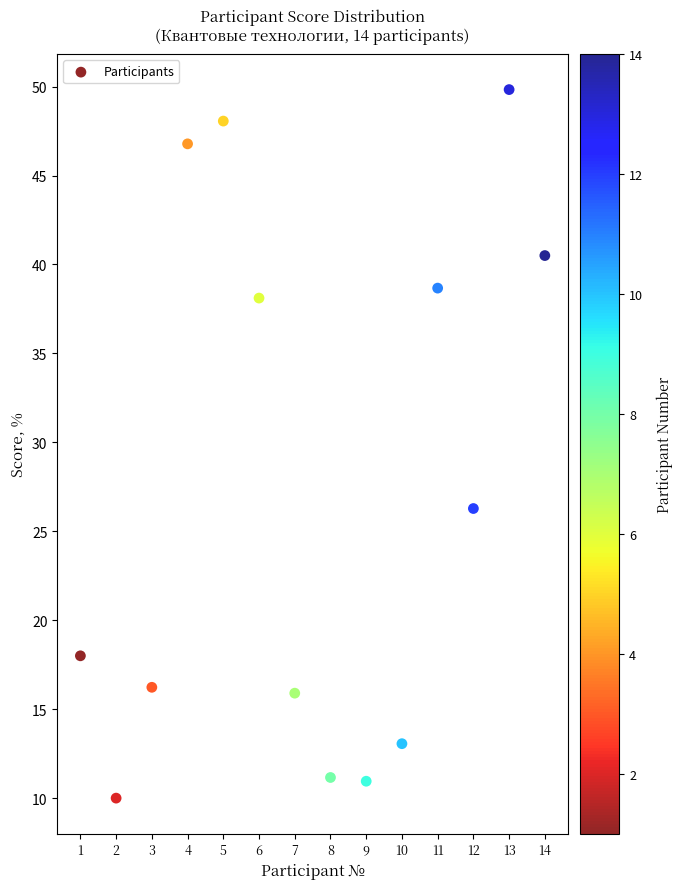

What is the range of Y values (max minus min)?

39.8